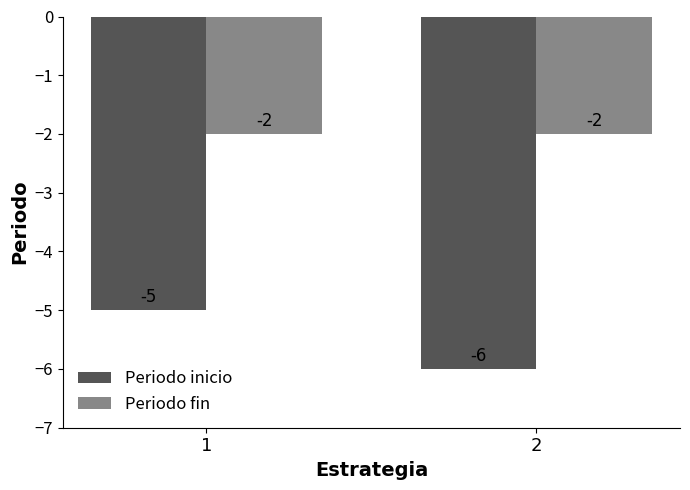

Are the bars horizontal?

No